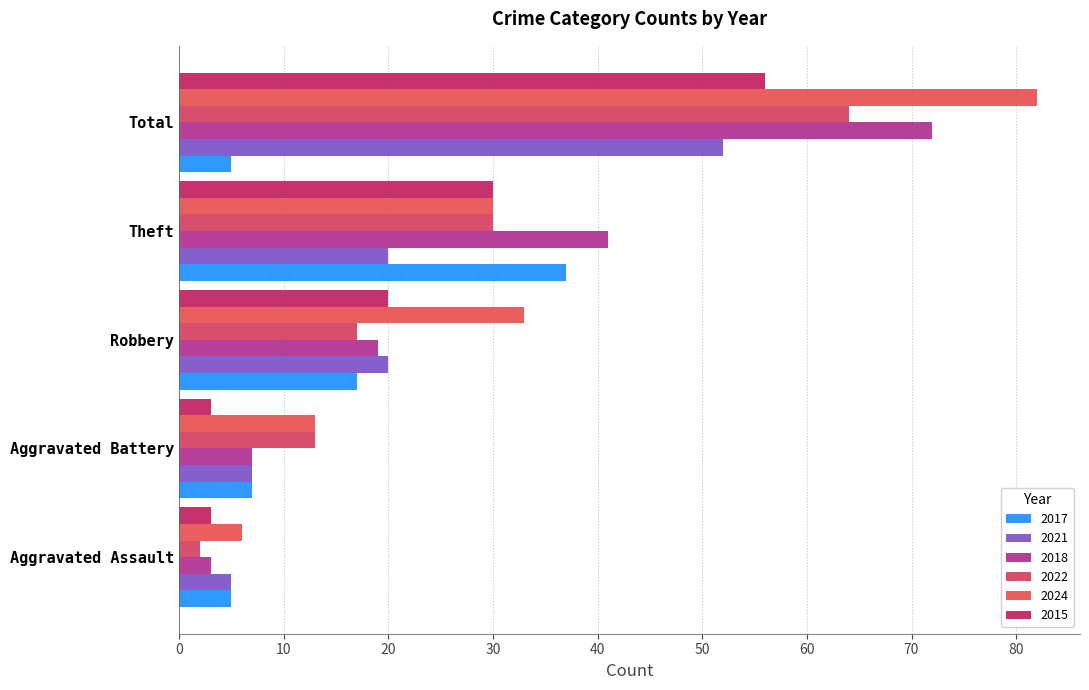

How many 2015 values are between 3 and 30?

4